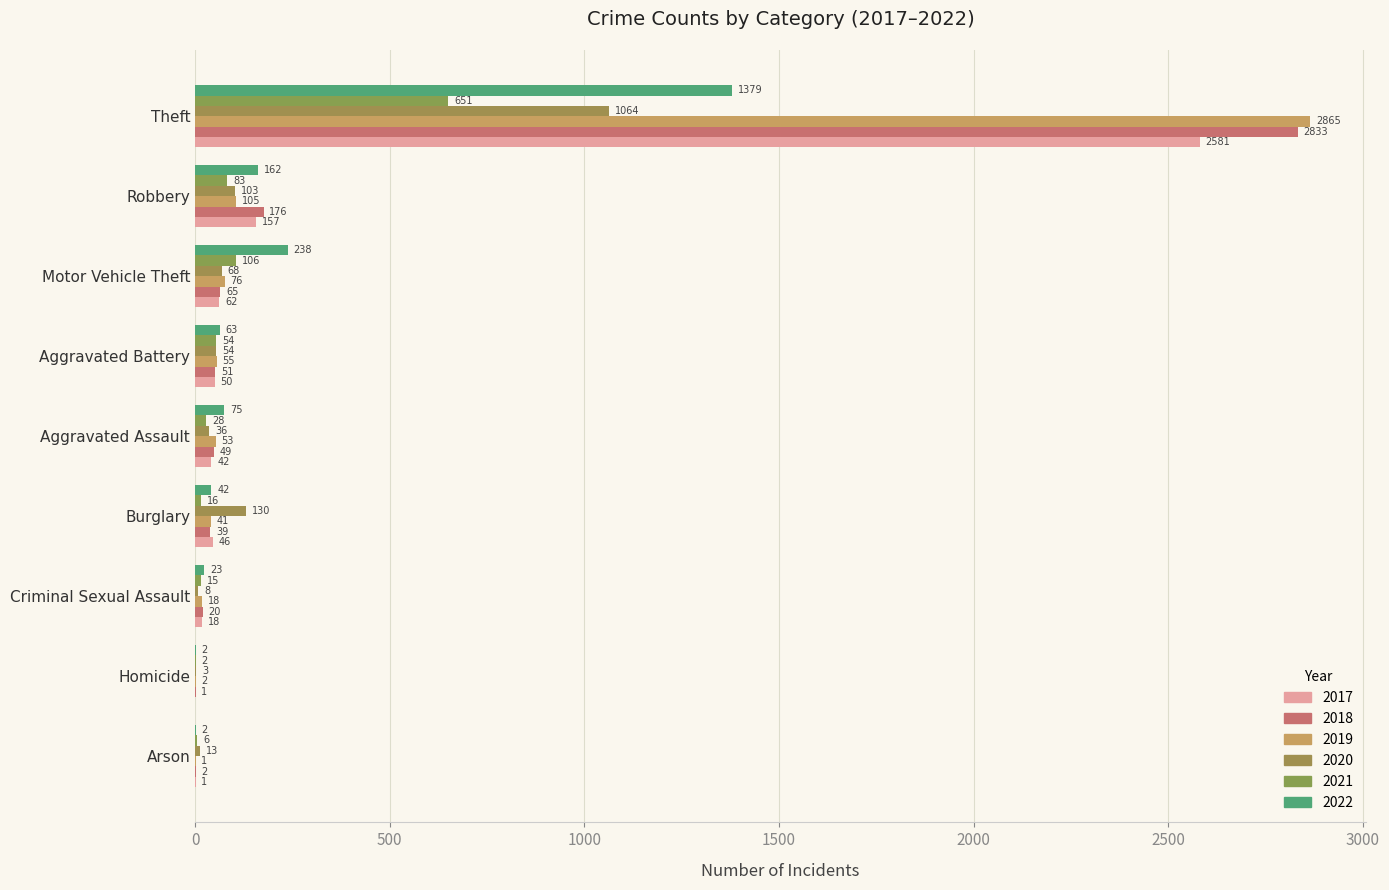

How many series are shown in this chart?

6